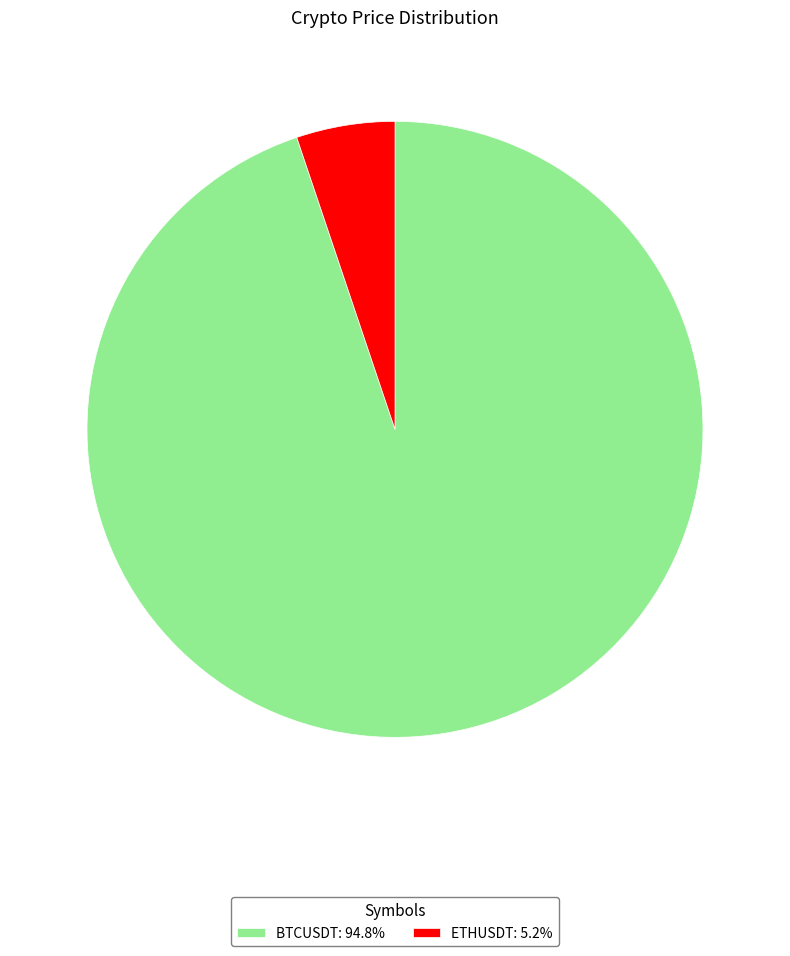

Which slice is the largest?

BTCUSDT